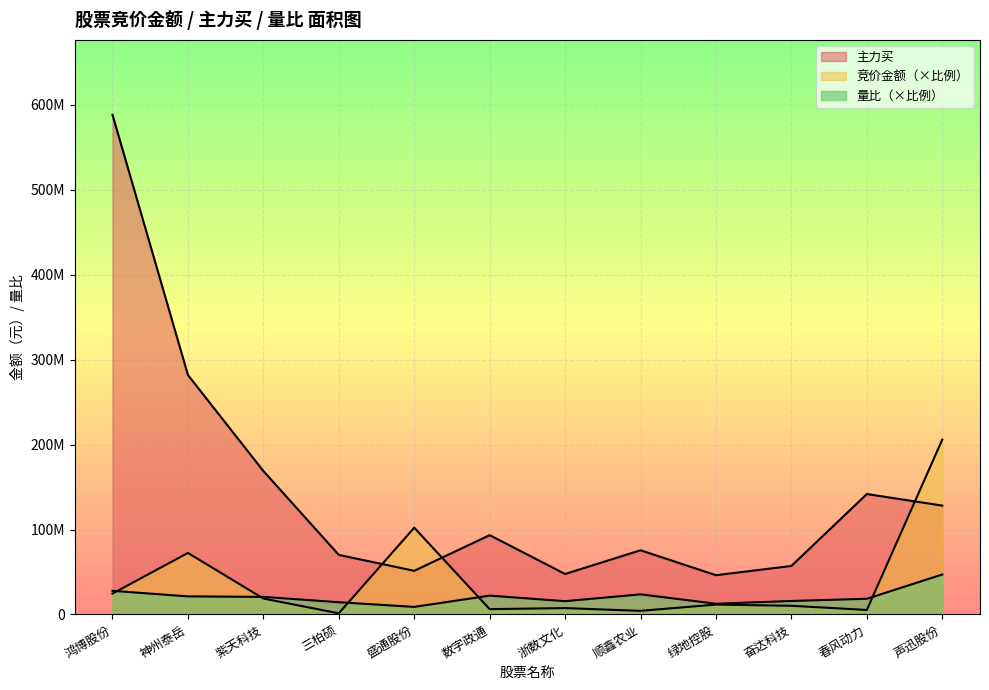

Where does the 竞价金额 series first go above 11633351?

鸿博股份